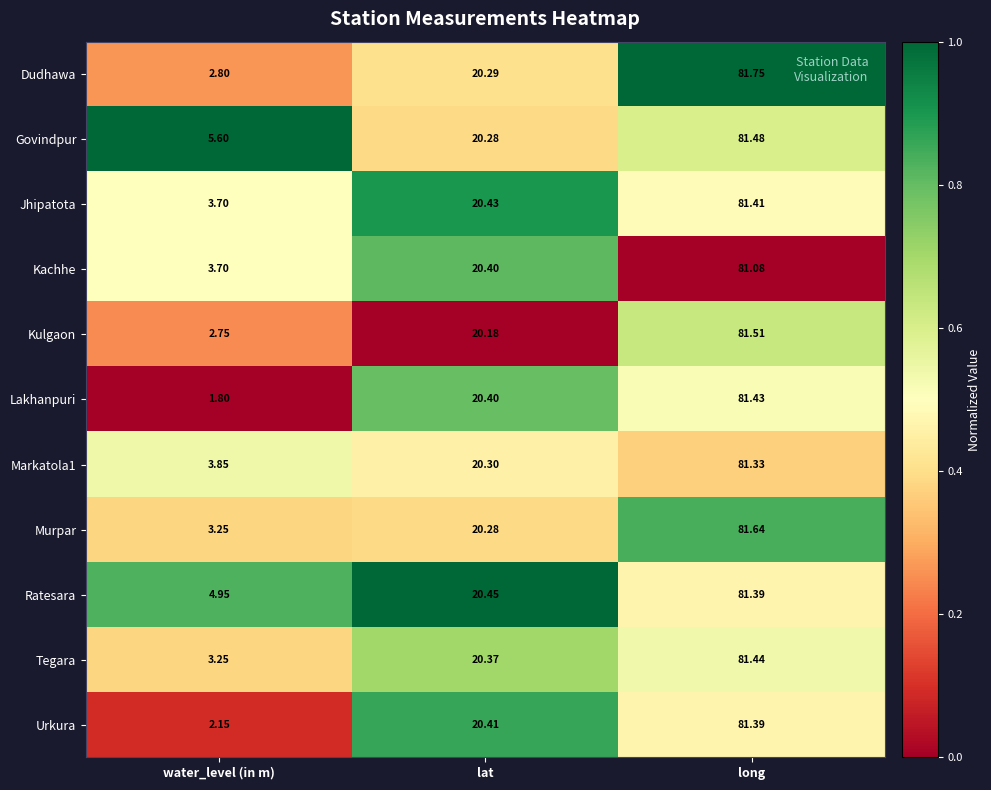

Is the value of Murpar at lat greater than the value of Kulgaon at lat?

Yes